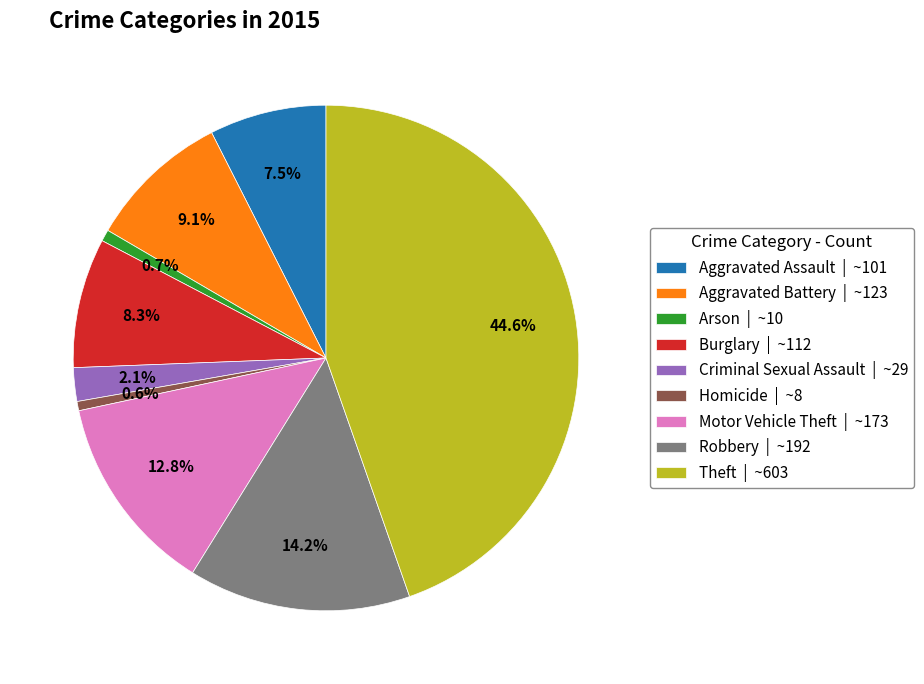

To the nearest percent, what is the average slice percentage?

11%